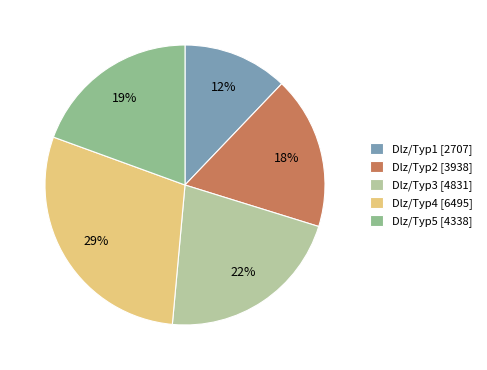

Which slice is the largest?

Dlz/Typ4